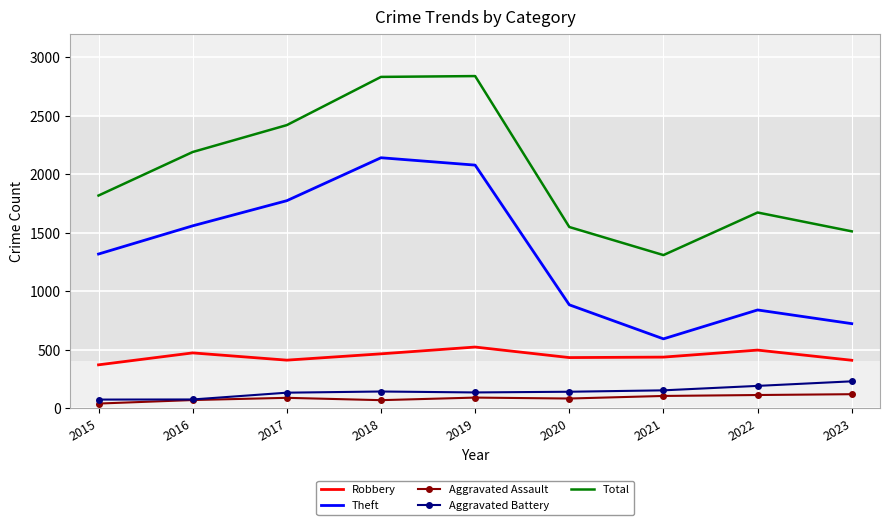

Which series changed the most between 2021 and 2022?

Total